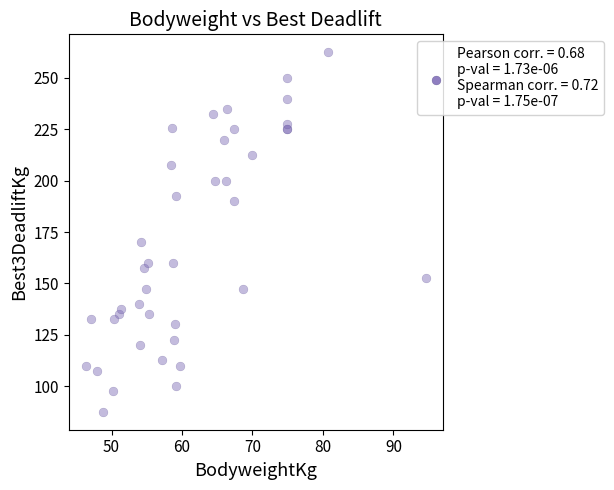

What Y value in the scatter plot is closest to 175?

170.0